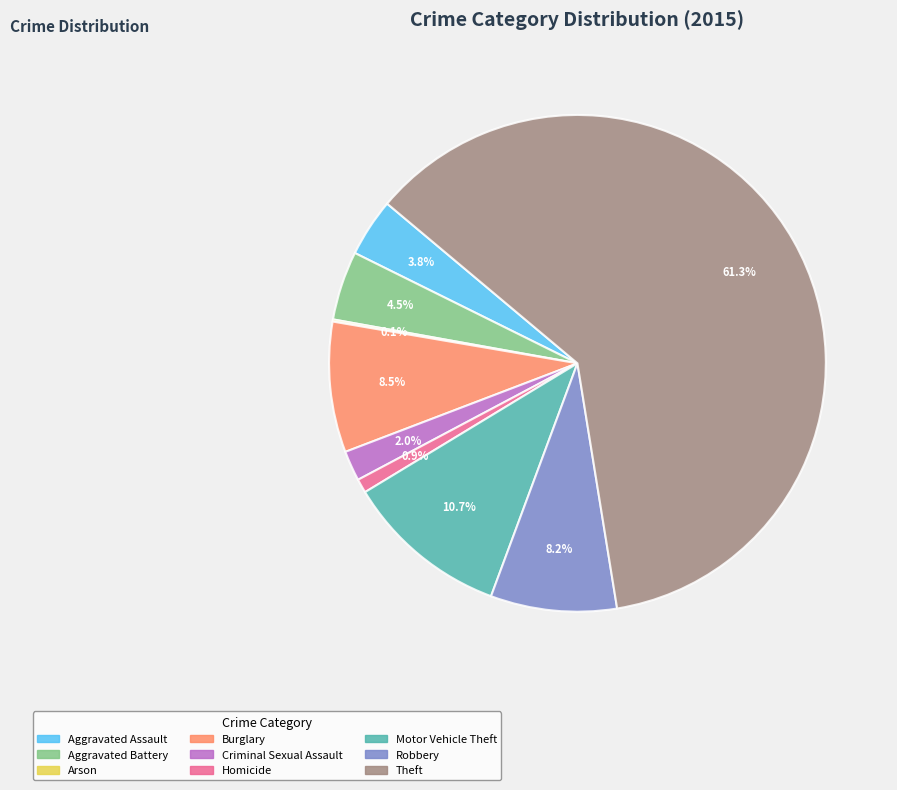

What is the ratio of the value at Motor Vehicle Theft to the value at Burglary?

1.3